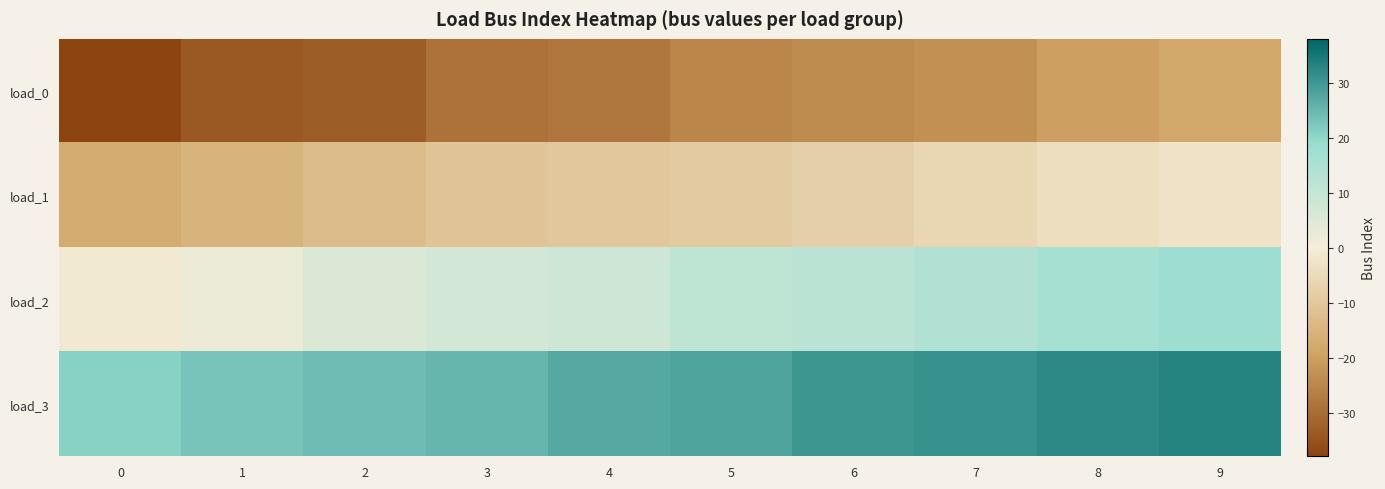

Between 6 and 4, which is larger?

6